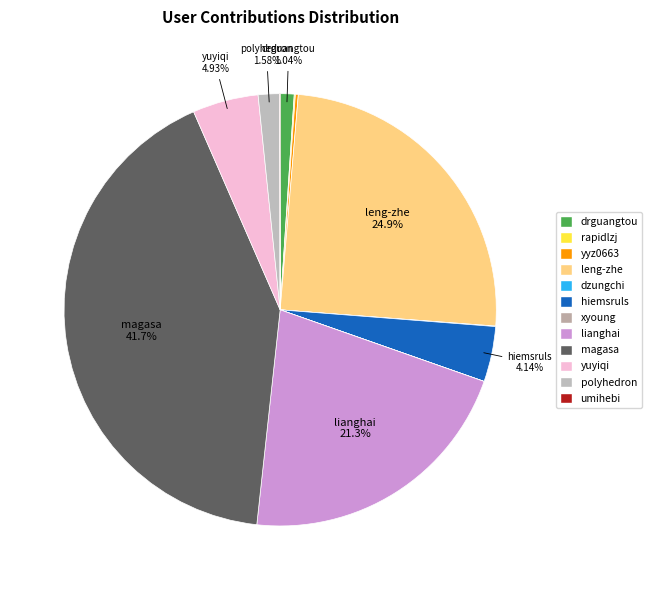

Combined, what portion of the pie is polyhedron and hiemsruls?

5.7%